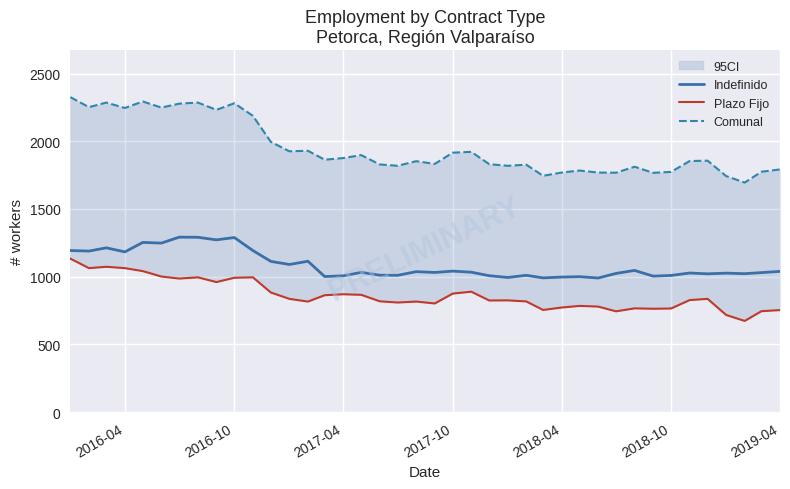

How many data points in Indefinido are above 1032?

19